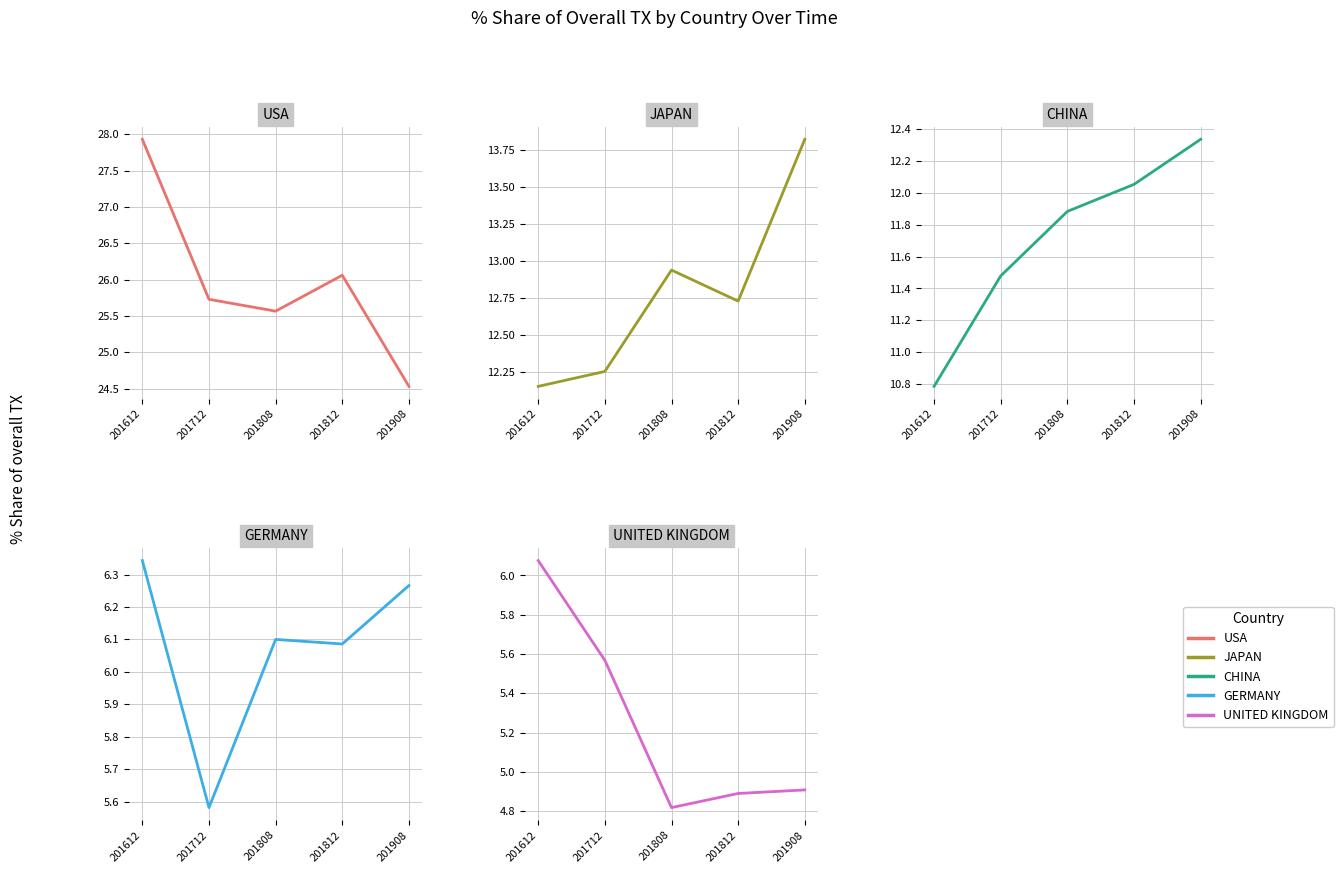

What is the difference between the highest and lowest values at 201808?

20.7